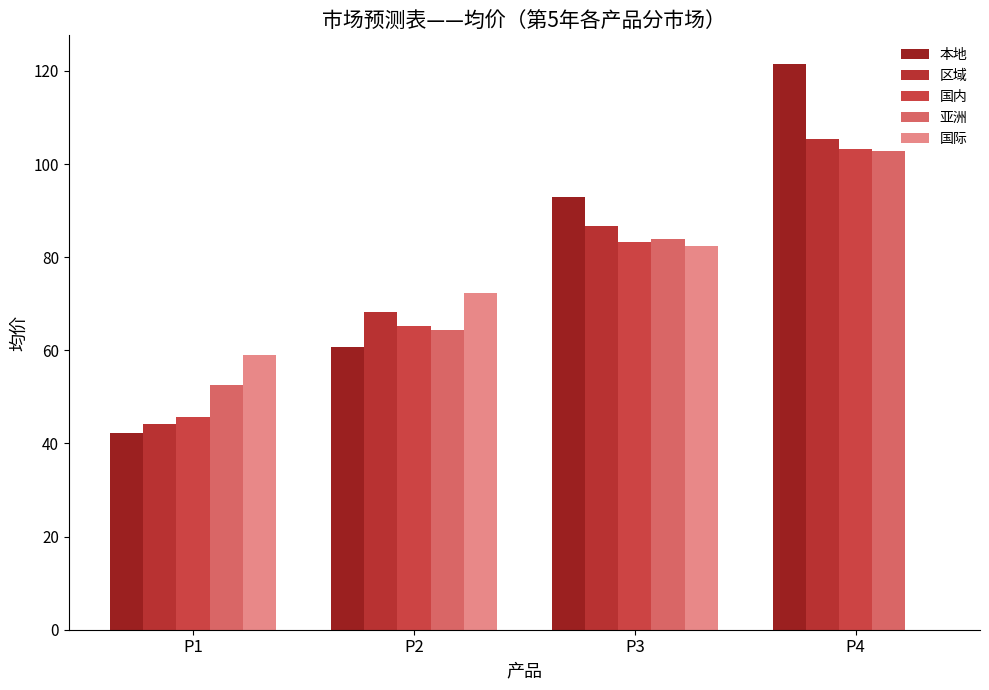

Is it true that 本地 equals 144.5 at P3?

False